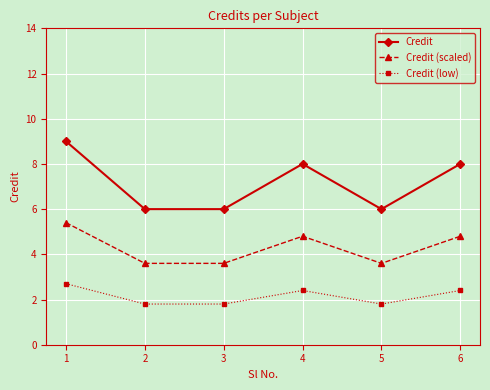

How many data points in Credit (low) are above 2?

3